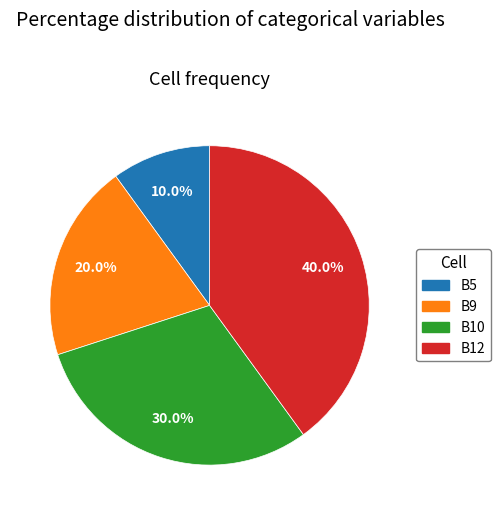

To the nearest percent, what is the combined percentage of B9 and B10?

50%